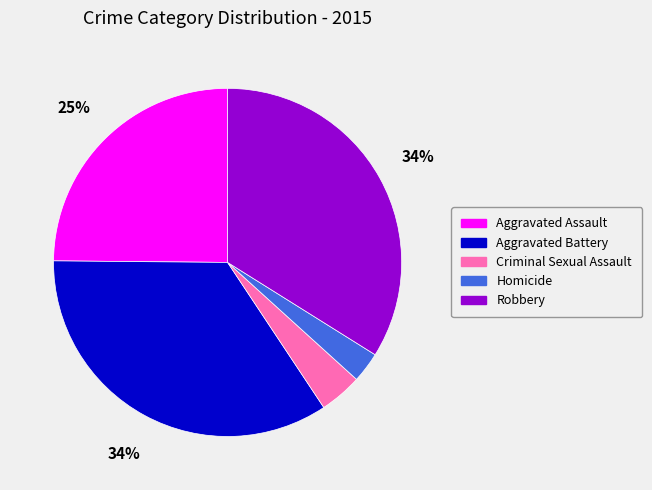

To the nearest percent, what is the combined percentage of Criminal Sexual Assault and Aggravated Assault?

29%